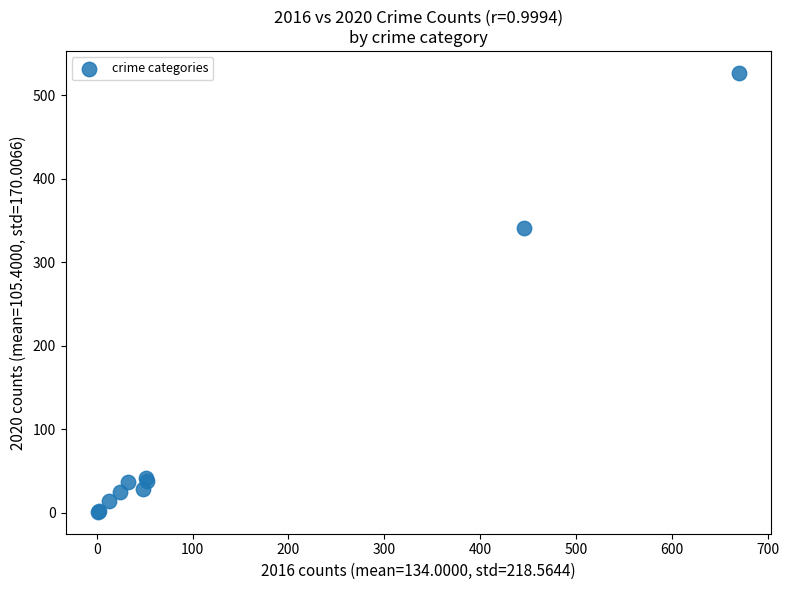

What Y value in the scatter plot is closest to 264?

341